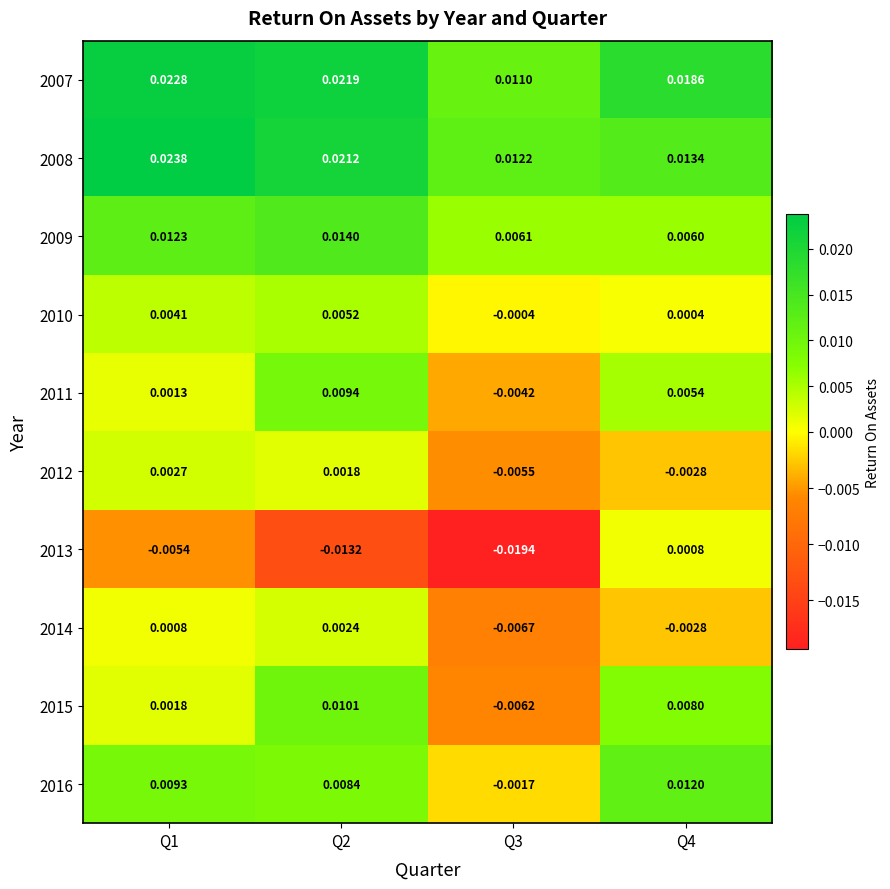

At Q3, list the series in order from smallest to largest.

2013, 2014, 2015, 2012, 2011, 2016, 2010, 2009, 2007, 2008